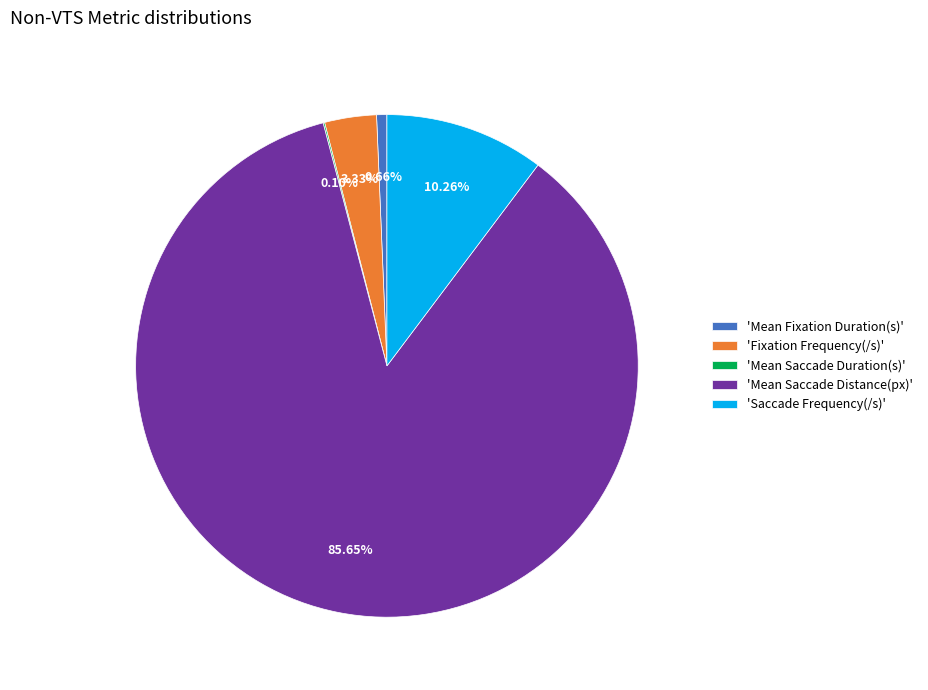

Which category has the biggest portion of the pie?

'Mean Saccade Distance(px)'